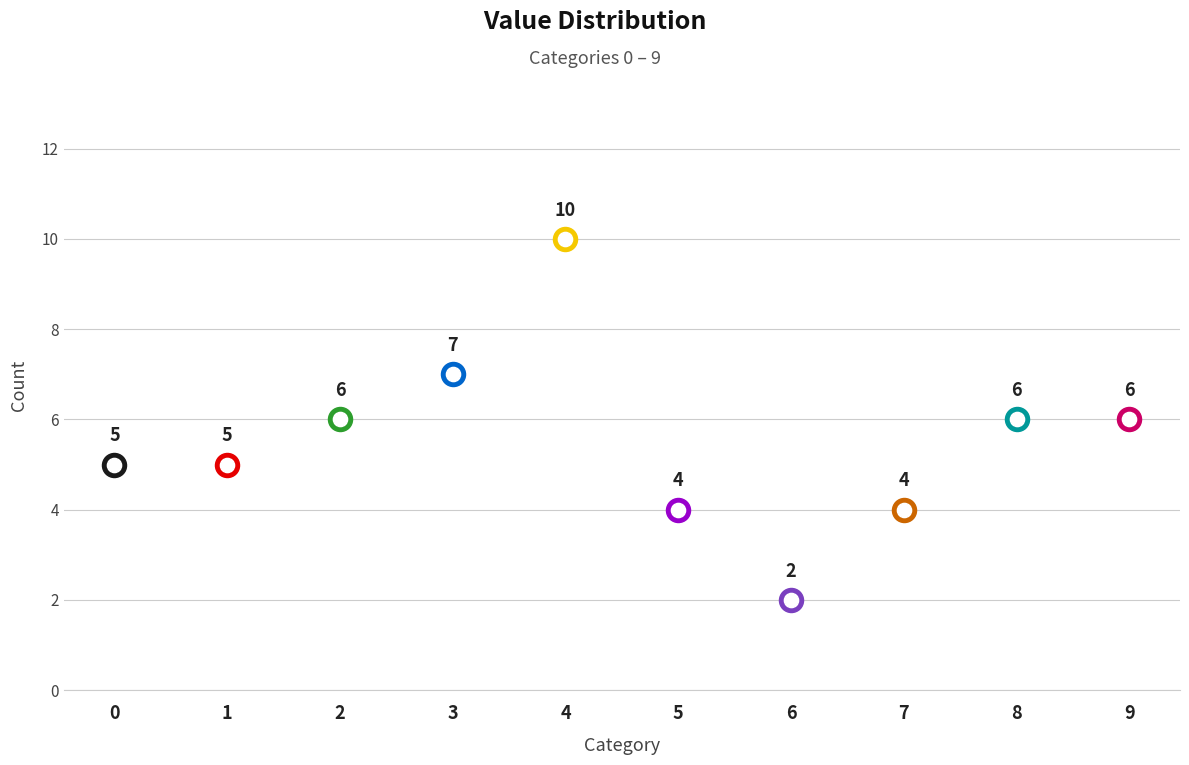

Which has a higher value, 6 or 9?

9